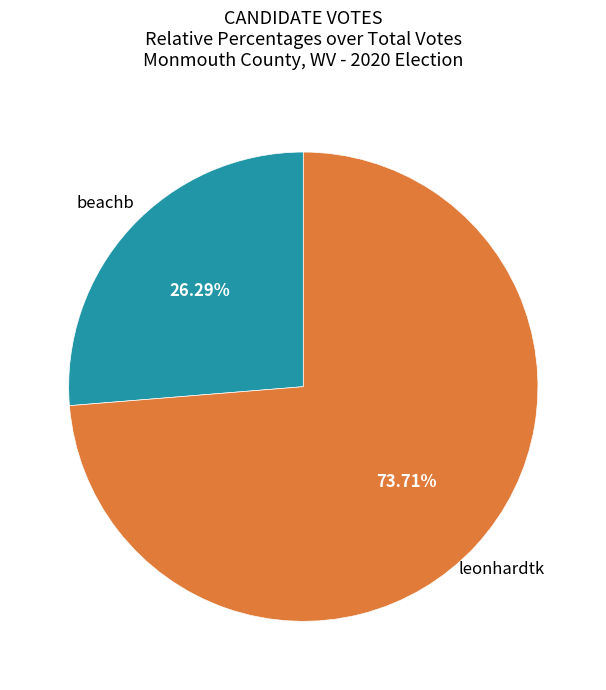

Is there a majority slice in this chart?

Yes